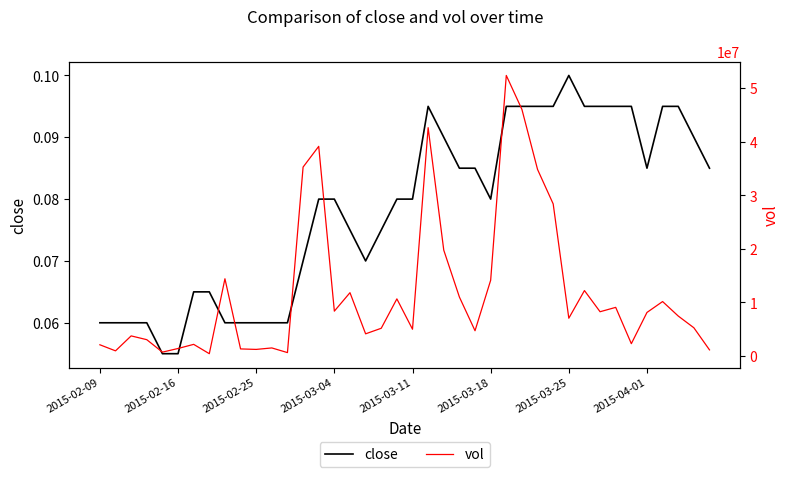

True or false: close and vol intersect in this chart.

False